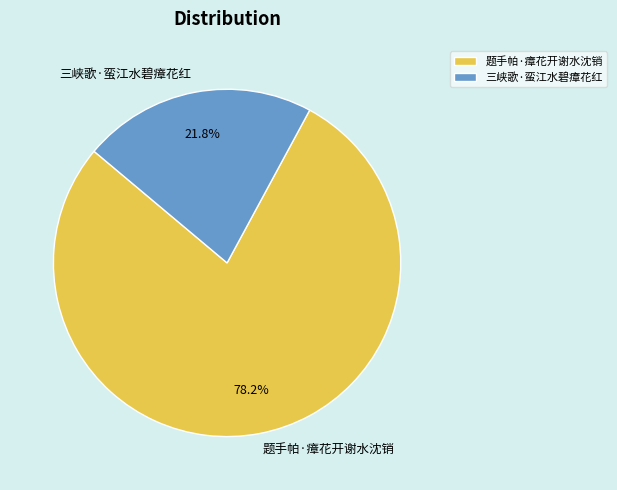

How many segments does this pie chart have?

2